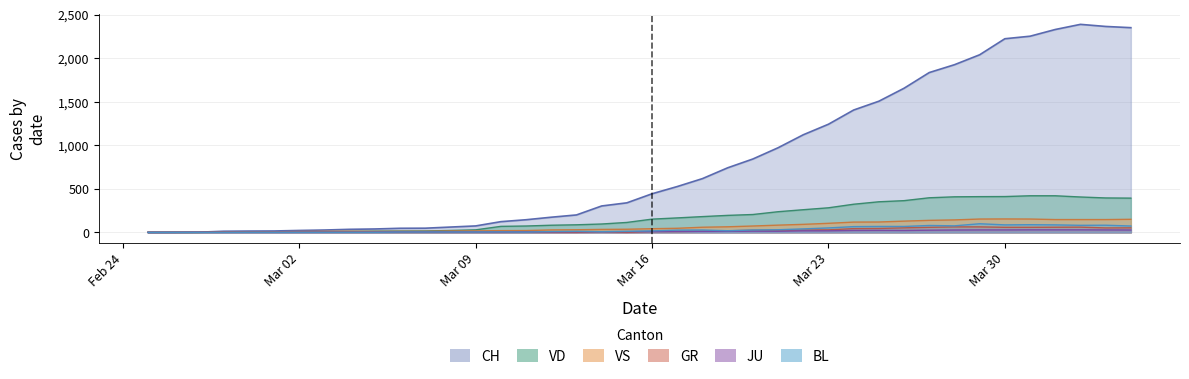

What is the label of the 19th point from the right?

2020-03-17